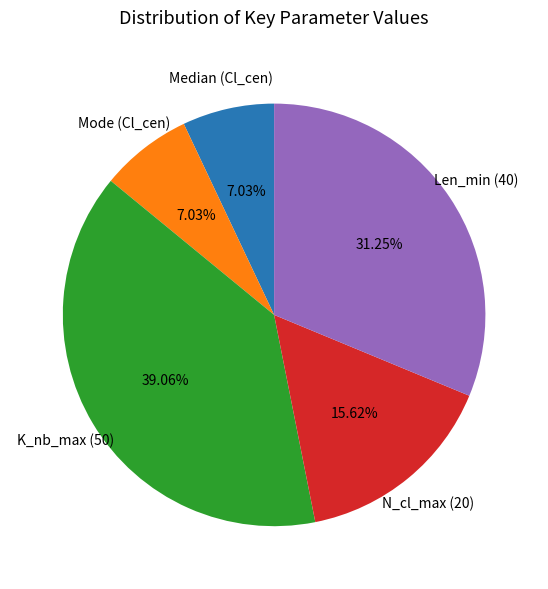

How many slices are in this pie chart?

5